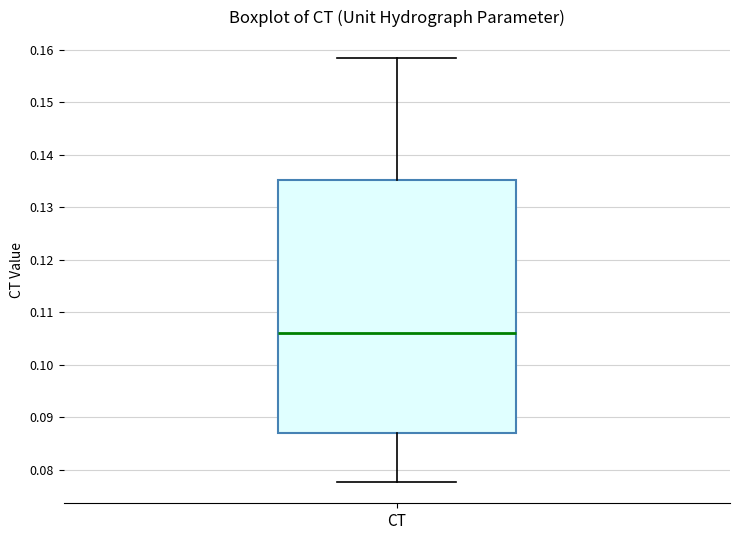

Read this box plot against the y-axis: the position of the median line, the range covered by the box, and the ends of both whiskers. The values are not printed on the chart, so give them approximately, as read against the axis.

median 0.106, box 0.087 to 0.135, whiskers 0.078 to 0.158